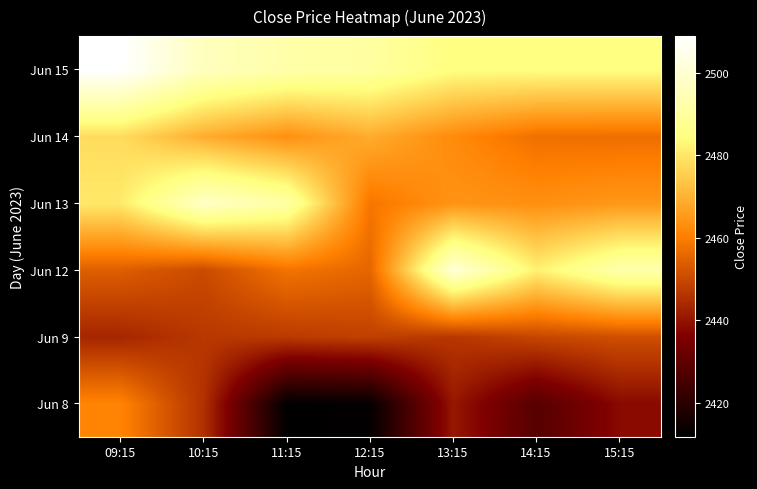

Reading right to left, list all the values displayed in this chart.

Jun 8: 15:15=2438.0	14:15=2428.2	13:15=2440.6	12:15=2412.6	11:15=2411.8	10:15=2445.4	09:15=2461.1
Jun 9: 15:15=2451.1	14:15=2449.5	13:15=2446.5	12:15=2448.4	11:15=2447.2	10:15=2446.8	09:15=2443.4
Jun 12: 15:15=2492.9	14:15=2482.0	13:15=2501.0	12:15=2455.6	11:15=2458.0	10:15=2450.4	09:15=2454.0
Jun 13: 15:15=2464.9	14:15=2463.4	13:15=2464.2	12:15=2458.6	11:15=2491.6	10:15=2497.9	09:15=2480.4
Jun 14: 15:15=2457.1	14:15=2457.4	13:15=2462.4	12:15=2468.9	11:15=2463.6	10:15=2469.0	09:15=2478.0
Jun 15: 15:15=2484.9	14:15=2484.9	13:15=2484.9	12:15=2490.7	11:15=2492.5	10:15=2496.3	09:15=2508.9